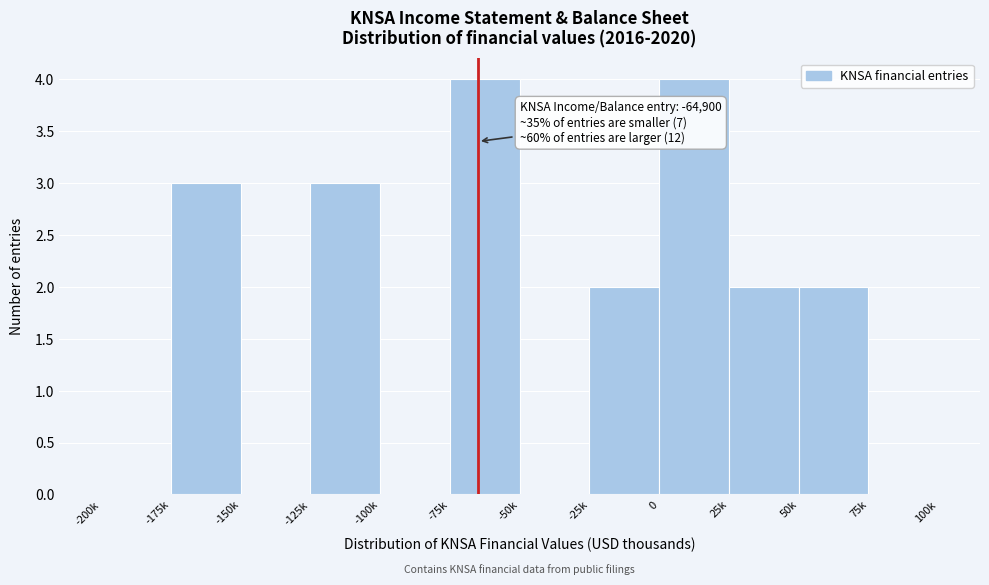

Reading left to right, transcribe all the data shown in this chart.

-200k=0	-175k=3	-150k=0	-125k=3	-100k=0	-75k=4	-50k=0	-25k=2	0=4	25k=2	50k=2	75k=0